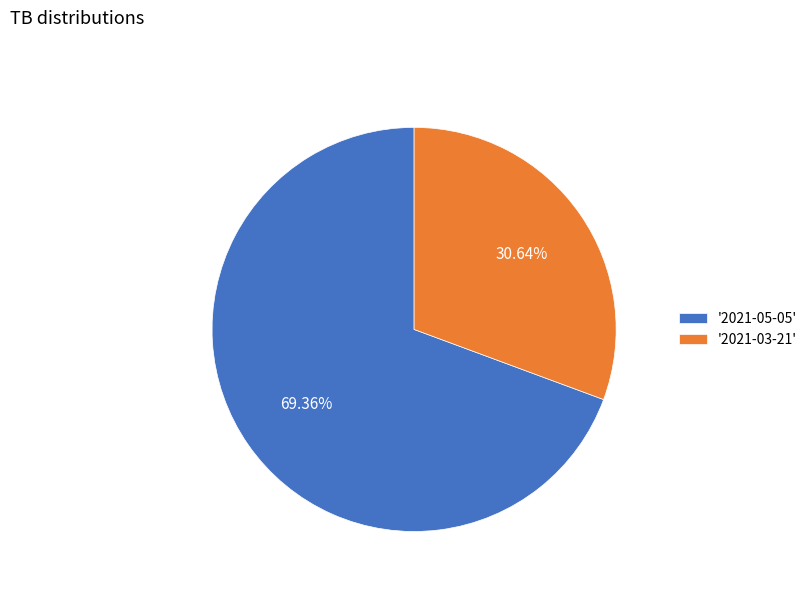

Between '2021-05-05' and '2021-03-21', which is larger?

'2021-05-05'